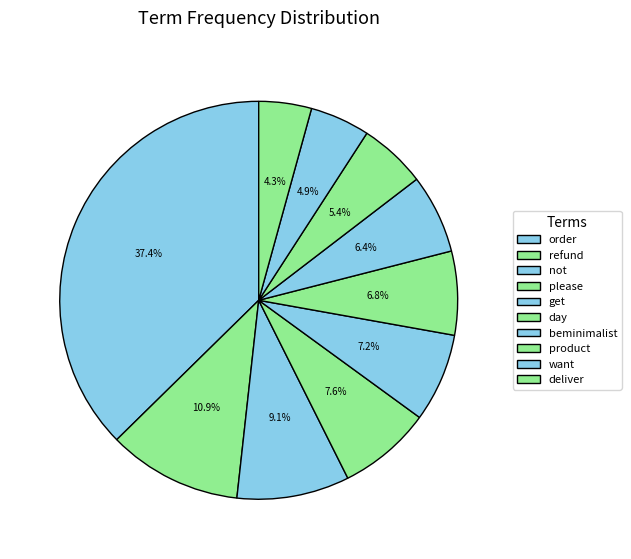

To the nearest percent, what portion does beminimalist represent?

6%